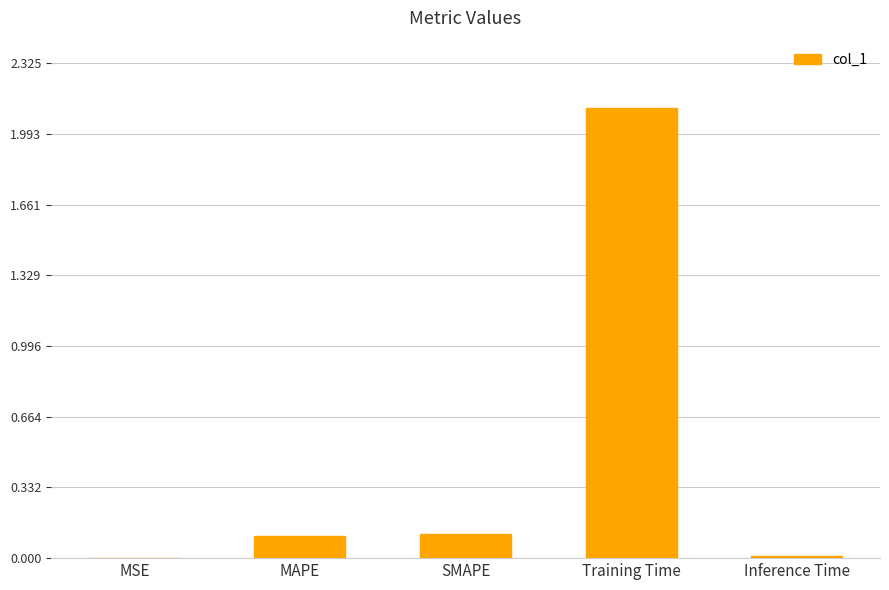

What is the maximum value shown in the chart?

2.1